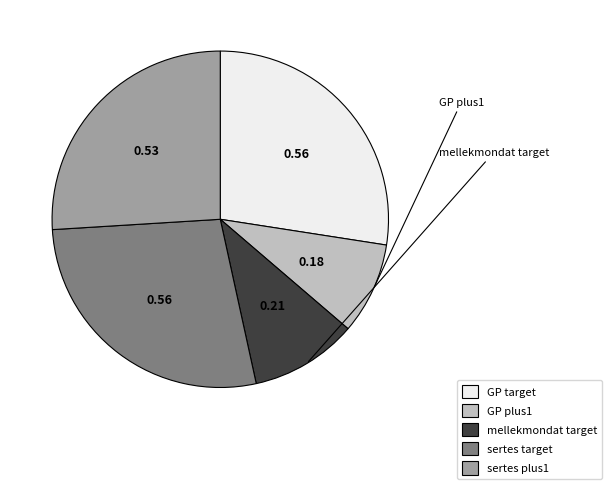

Is there any slice that represents more than half of the pie?

No